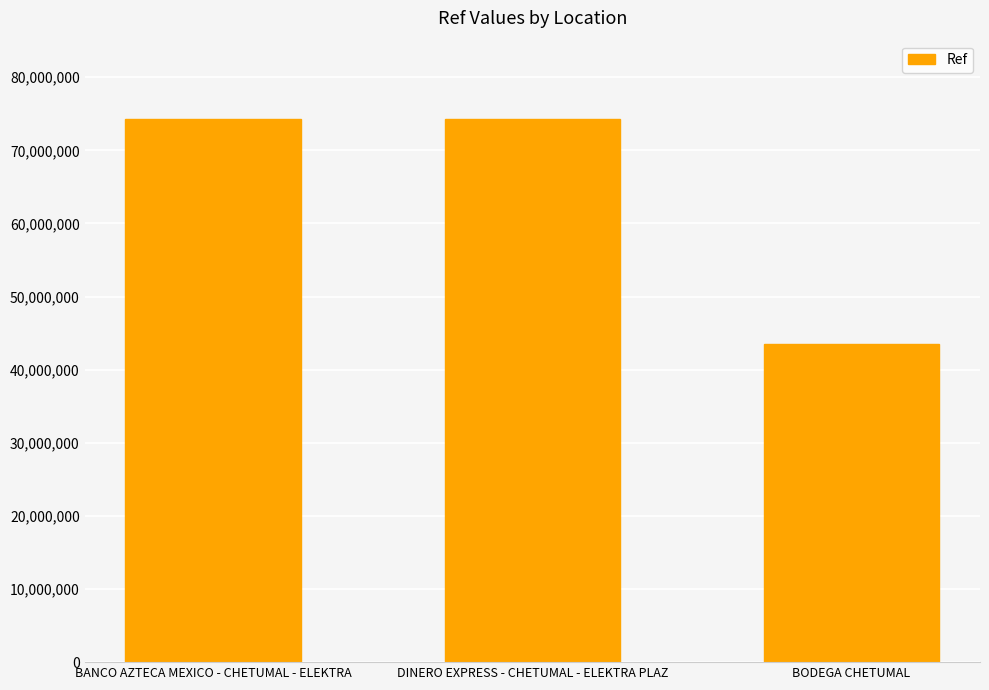

What value does the data have at DINERO EXPRESS - CHETUMAL - ELEKTRA PLAZ?

74258930